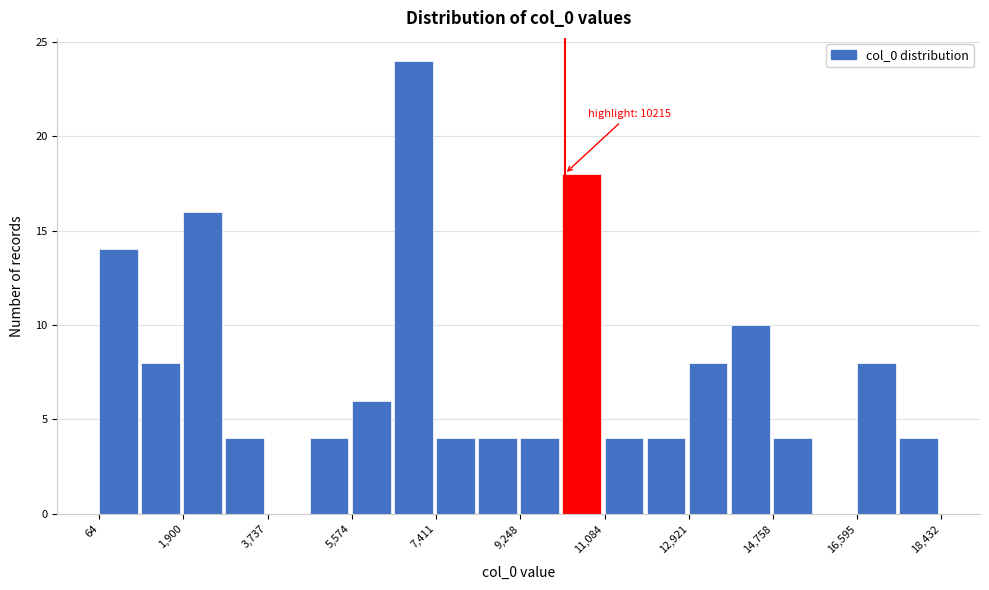

Which range on the x-axis has the tallest bar?

6400 to 7400